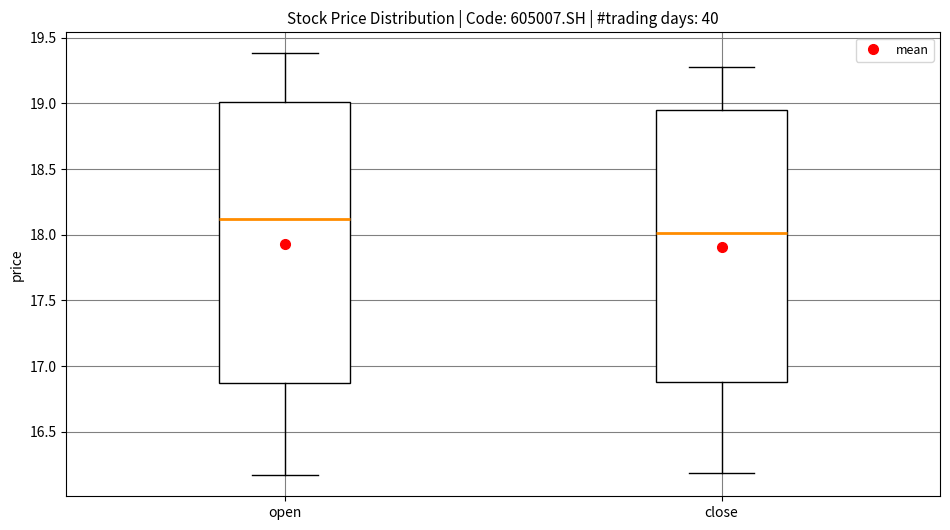

Which box has the lowest median line?

close